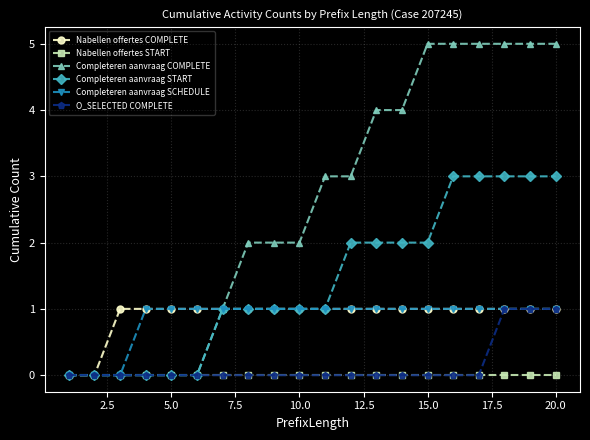

Which series has the largest range (max minus min)?

Completeren aanvraag COMPLETE